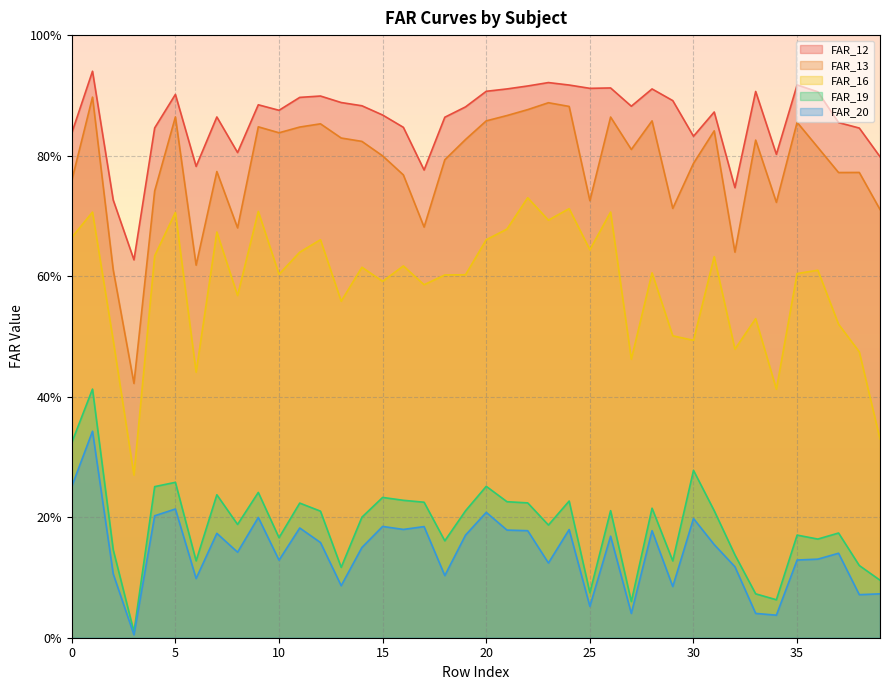

Does the chart display data point markers on the line(s)?

No